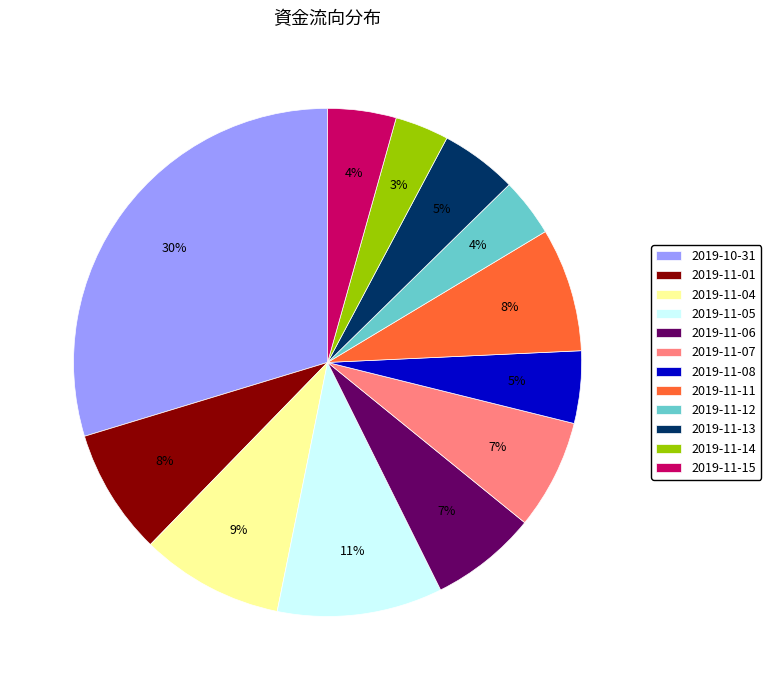

Between 2019-11-12 and 2019-11-06, which is larger?

2019-11-06